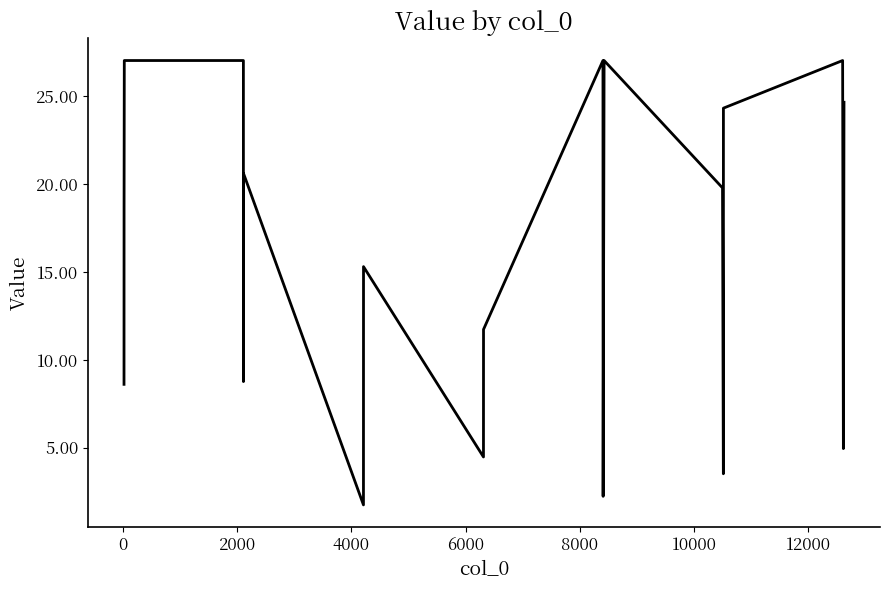

What is the difference between the second highest and second lowest values?

24.8